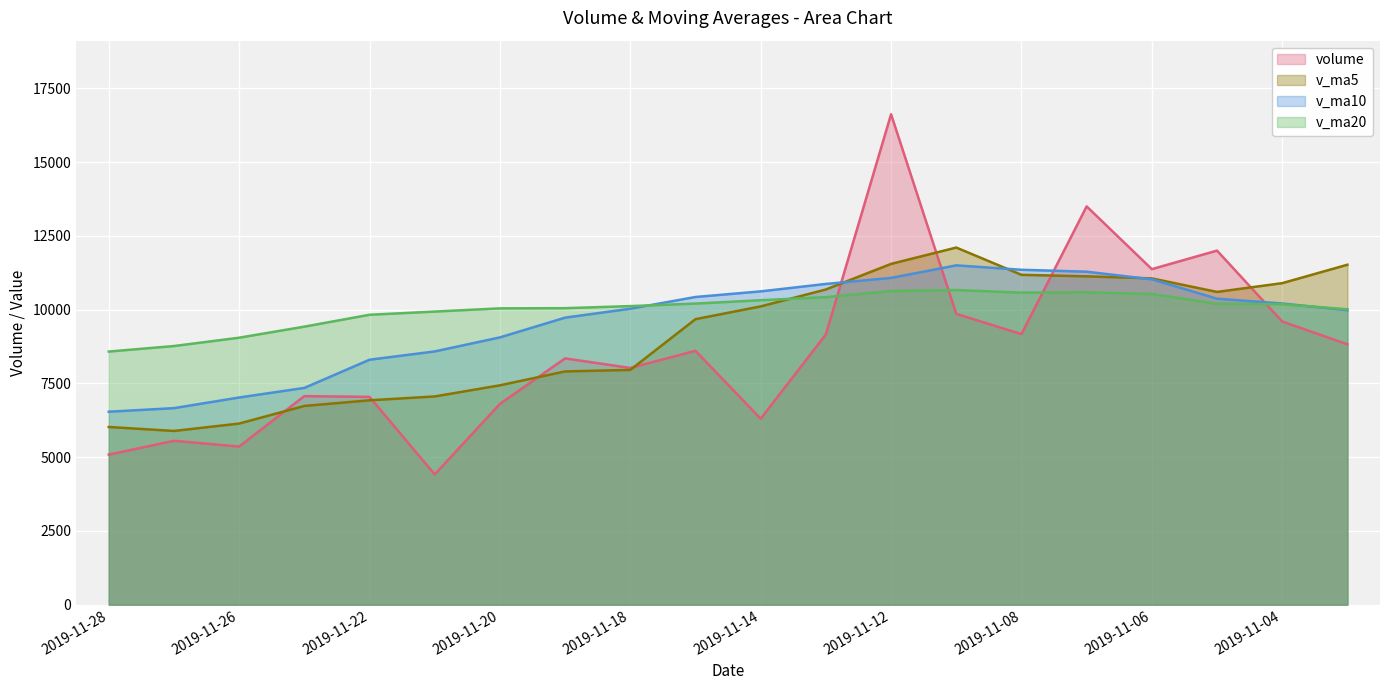

What is the value of the v_ma20 point at the 14th from the left?

10664.3